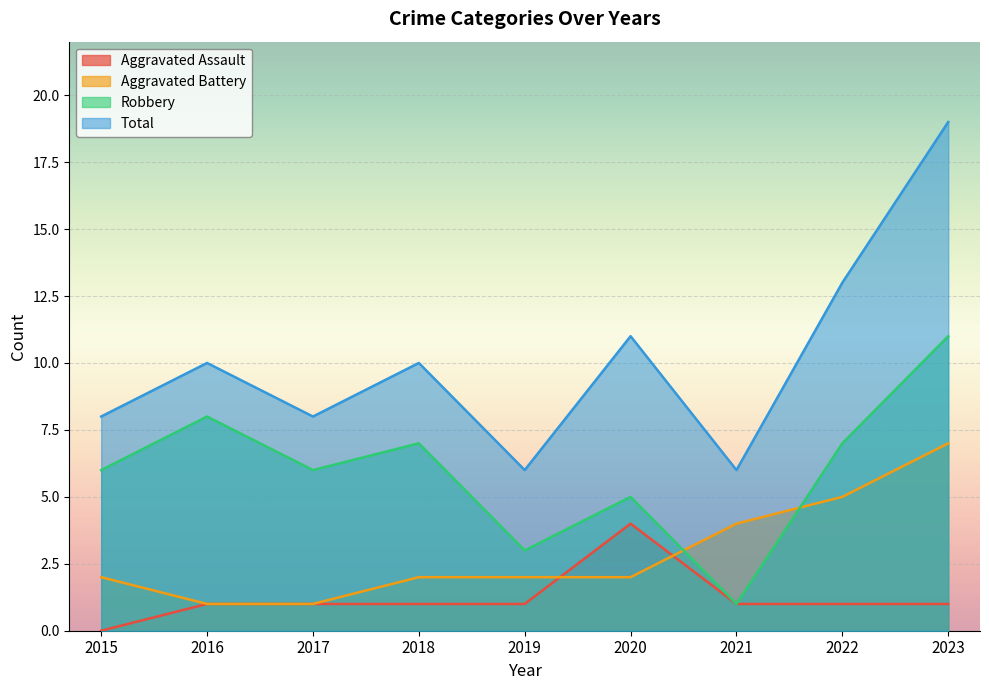

What is the maximum value shown in the chart?

19